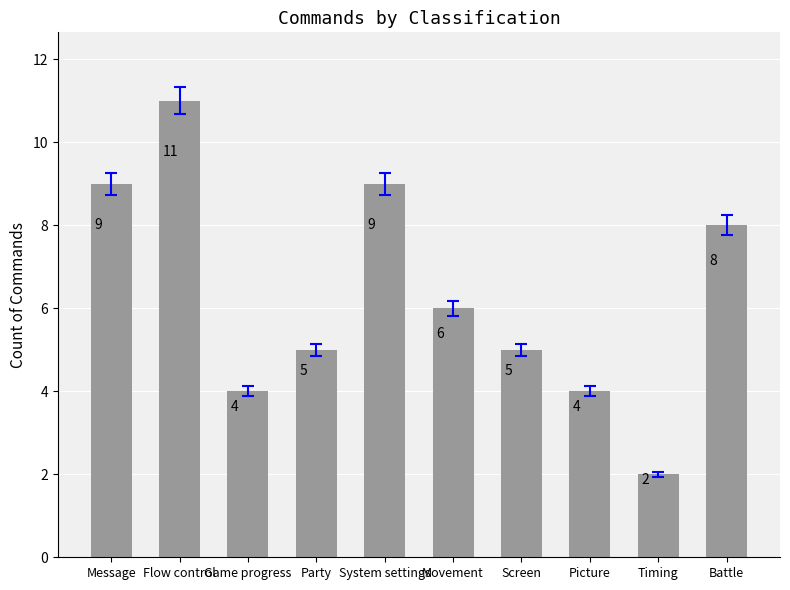

Where does the data first go above 6?

Message